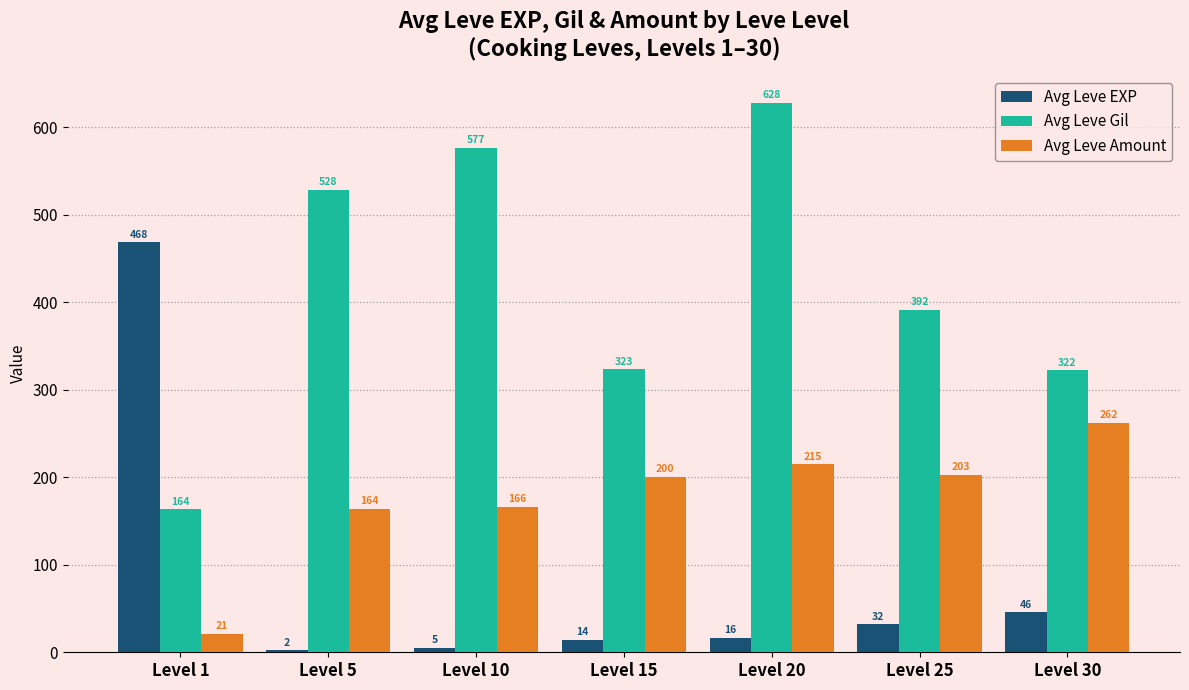

What are all the series names shown in the legend?

Avg Leve EXP, Avg Leve Gil, Avg Leve Amount